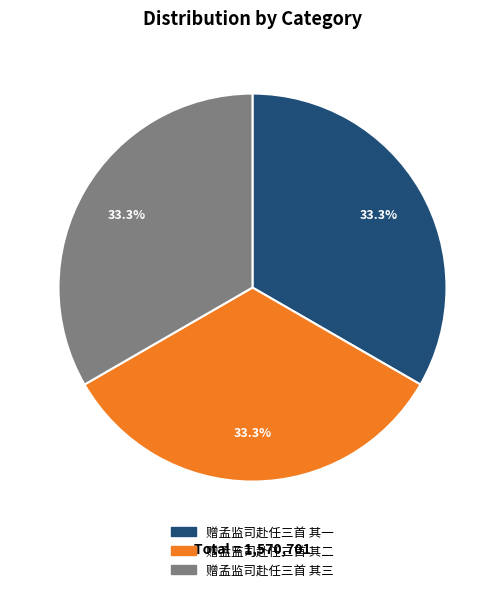

To the nearest percent, what is the average slice percentage?

33%